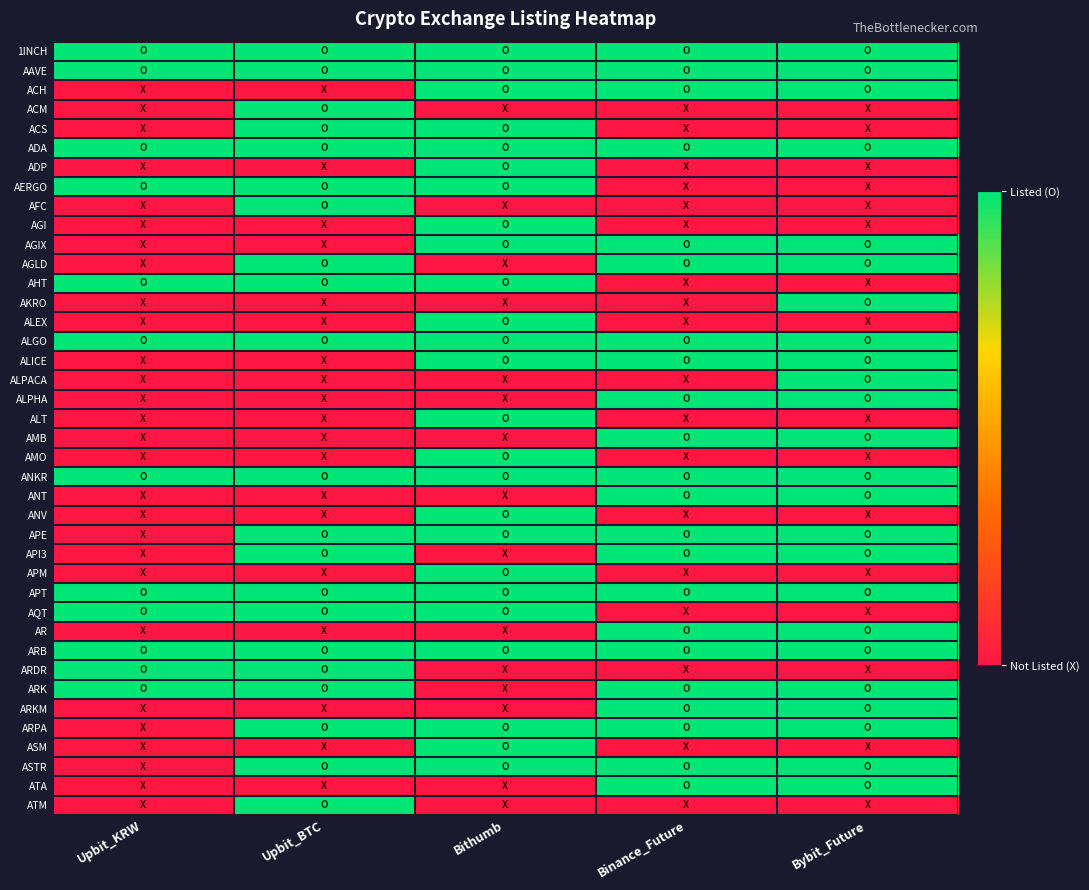

Reading left to right, extract all data points from this chart.

1INCH: Upbit_KRW=1	Upbit_BTC=1	Bithumb=1	Binance_Future=1	Bybit_Future=1
AAVE: Upbit_KRW=1	Upbit_BTC=1	Bithumb=1	Binance_Future=1	Bybit_Future=1
ACH: Upbit_KRW=0	Upbit_BTC=0	Bithumb=1	Binance_Future=1	Bybit_Future=1
ACM: Upbit_KRW=0	Upbit_BTC=1	Bithumb=0	Binance_Future=0	Bybit_Future=0
ACS: Upbit_KRW=0	Upbit_BTC=1	Bithumb=1	Binance_Future=0	Bybit_Future=0
ADA: Upbit_KRW=1	Upbit_BTC=1	Bithumb=1	Binance_Future=1	Bybit_Future=1
ADP: Upbit_KRW=0	Upbit_BTC=0	Bithumb=1	Binance_Future=0	Bybit_Future=0
AERGO: Upbit_KRW=1	Upbit_BTC=1	Bithumb=1	Binance_Future=0	Bybit_Future=0
AFC: Upbit_KRW=0	Upbit_BTC=1	Bithumb=0	Binance_Future=0	Bybit_Future=0
AGI: Upbit_KRW=0	Upbit_BTC=0	Bithumb=1	Binance_Future=0	Bybit_Future=0
AGIX: Upbit_KRW=0	Upbit_BTC=0	Bithumb=1	Binance_Future=1	Bybit_Future=1
AGLD: Upbit_KRW=0	Upbit_BTC=1	Bithumb=0	Binance_Future=1	Bybit_Future=1
AHT: Upbit_KRW=1	Upbit_BTC=1	Bithumb=1	Binance_Future=0	Bybit_Future=0
AKRO: Upbit_KRW=0	Upbit_BTC=0	Bithumb=0	Binance_Future=0	Bybit_Future=1
ALEX: Upbit_KRW=0	Upbit_BTC=0	Bithumb=1	Binance_Future=0	Bybit_Future=0
ALGO: Upbit_KRW=1	Upbit_BTC=1	Bithumb=1	Binance_Future=1	Bybit_Future=1
ALICE: Upbit_KRW=0	Upbit_BTC=0	Bithumb=1	Binance_Future=1	Bybit_Future=1
ALPACA: Upbit_KRW=0	Upbit_BTC=0	Bithumb=0	Binance_Future=0	Bybit_Future=1
ALPHA: Upbit_KRW=0	Upbit_BTC=0	Bithumb=0	Binance_Future=1	Bybit_Future=1
ALT: Upbit_KRW=0	Upbit_BTC=0	Bithumb=1	Binance_Future=0	Bybit_Future=0
AMB: Upbit_KRW=0	Upbit_BTC=0	Bithumb=0	Binance_Future=1	Bybit_Future=1
AMO: Upbit_KRW=0	Upbit_BTC=0	Bithumb=1	Binance_Future=0	Bybit_Future=0
ANKR: Upbit_KRW=1	Upbit_BTC=1	Bithumb=1	Binance_Future=1	Bybit_Future=1
ANT: Upbit_KRW=0	Upbit_BTC=0	Bithumb=0	Binance_Future=1	Bybit_Future=1
ANV: Upbit_KRW=0	Upbit_BTC=0	Bithumb=1	Binance_Future=0	Bybit_Future=0
APE: Upbit_KRW=0	Upbit_BTC=1	Bithumb=1	Binance_Future=1	Bybit_Future=1
API3: Upbit_KRW=0	Upbit_BTC=1	Bithumb=0	Binance_Future=1	Bybit_Future=1
APM: Upbit_KRW=0	Upbit_BTC=0	Bithumb=1	Binance_Future=0	Bybit_Future=0
APT: Upbit_KRW=1	Upbit_BTC=1	Bithumb=1	Binance_Future=1	Bybit_Future=1
AQT: Upbit_KRW=1	Upbit_BTC=1	Bithumb=1	Binance_Future=0	Bybit_Future=0
AR: Upbit_KRW=0	Upbit_BTC=0	Bithumb=0	Binance_Future=1	Bybit_Future=1
ARB: Upbit_KRW=1	Upbit_BTC=1	Bithumb=1	Binance_Future=1	Bybit_Future=1
ARDR: Upbit_KRW=1	Upbit_BTC=1	Bithumb=0	Binance_Future=0	Bybit_Future=0
ARK: Upbit_KRW=1	Upbit_BTC=1	Bithumb=0	Binance_Future=1	Bybit_Future=1
ARKM: Upbit_KRW=0	Upbit_BTC=0	Bithumb=0	Binance_Future=1	Bybit_Future=1
ARPA: Upbit_KRW=0	Upbit_BTC=1	Bithumb=1	Binance_Future=1	Bybit_Future=1
ASM: Upbit_KRW=0	Upbit_BTC=0	Bithumb=1	Binance_Future=0	Bybit_Future=0
ASTR: Upbit_KRW=0	Upbit_BTC=1	Bithumb=1	Binance_Future=1	Bybit_Future=1
ATA: Upbit_KRW=0	Upbit_BTC=0	Bithumb=0	Binance_Future=1	Bybit_Future=1
ATM: Upbit_KRW=0	Upbit_BTC=1	Bithumb=0	Binance_Future=0	Bybit_Future=0